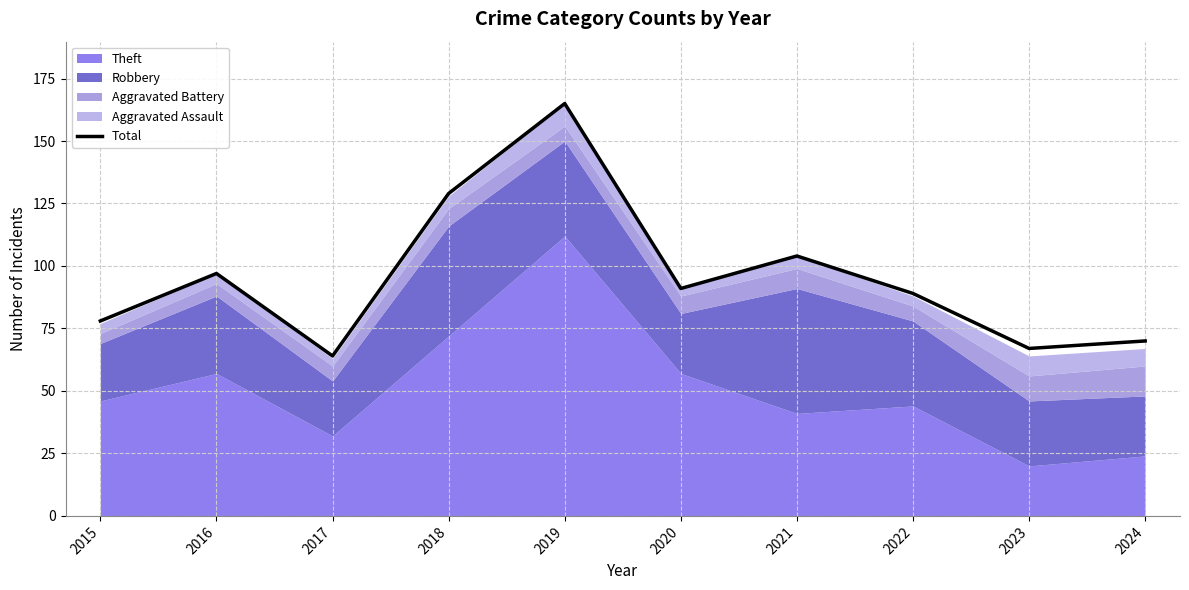

List the labels in order of value, smallest first.

2017, 2023, 2024, 2015, 2022, 2020, 2016, 2021, 2018, 2019